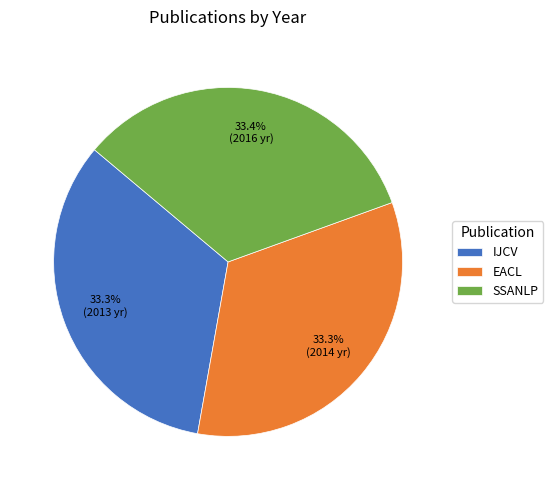

Combined, what portion of the pie is SSANLP and EACL?

66.7%